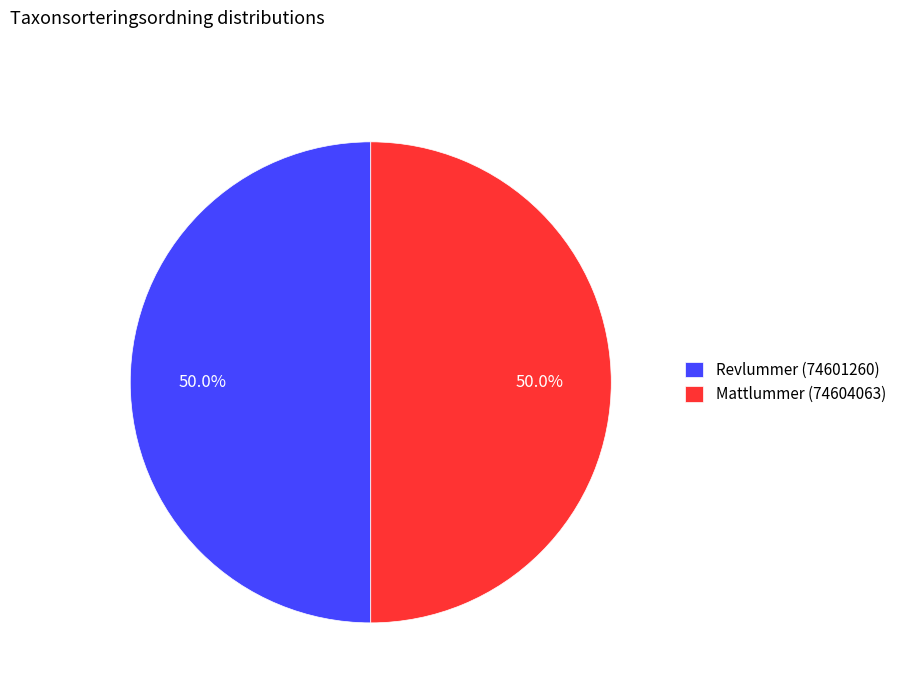

What is the ratio of the value at Mattlummer (74604063) to the value at Revlummer (74601260)?

1.0